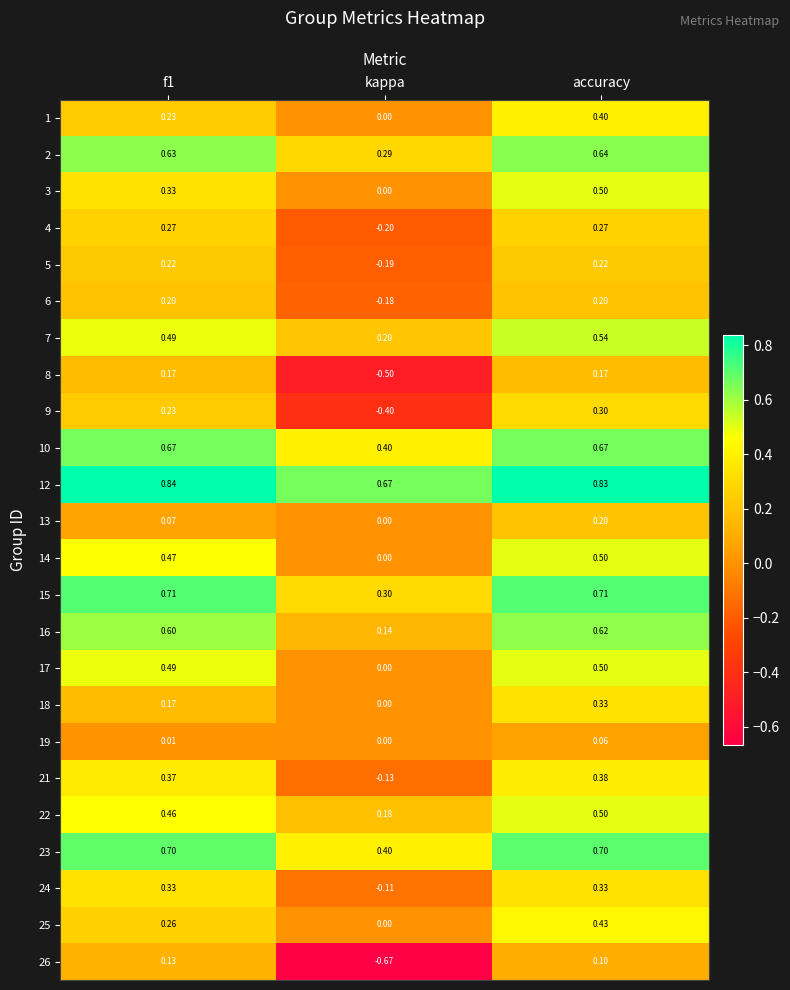

At which label is 18 closest to 0?

kappa